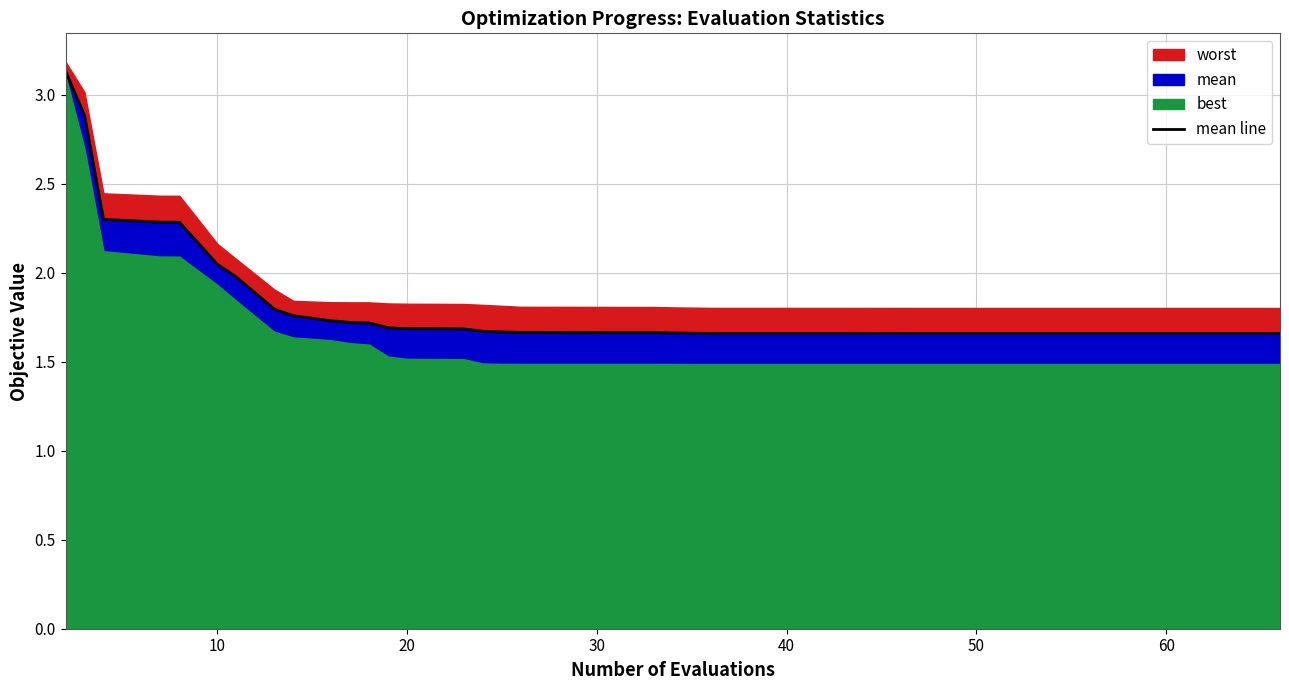

What is the value of the 16th point from the left?

1.7